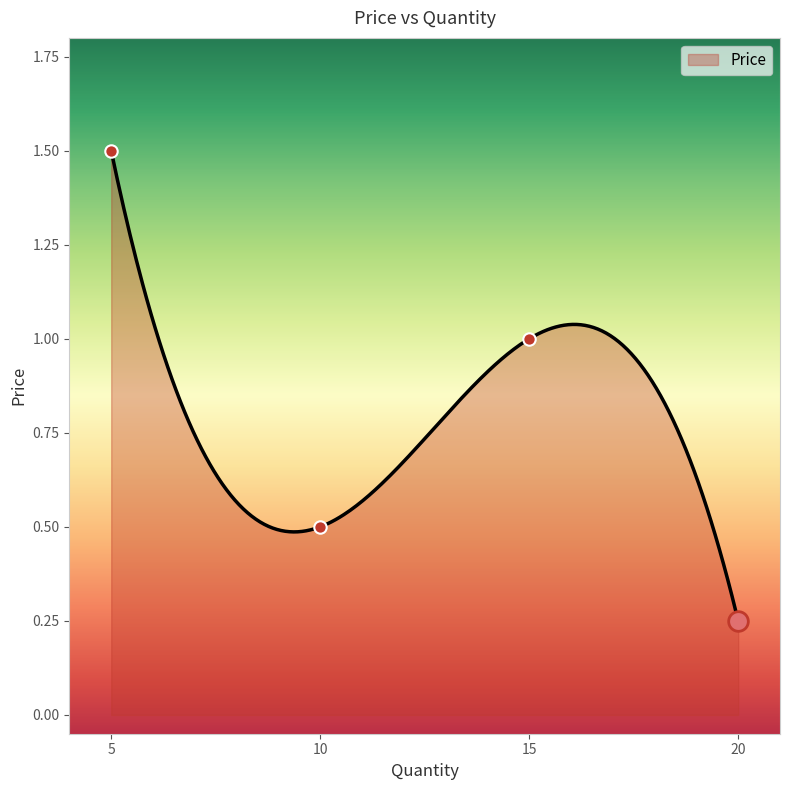

Which has a higher value, 5 or 15?

5